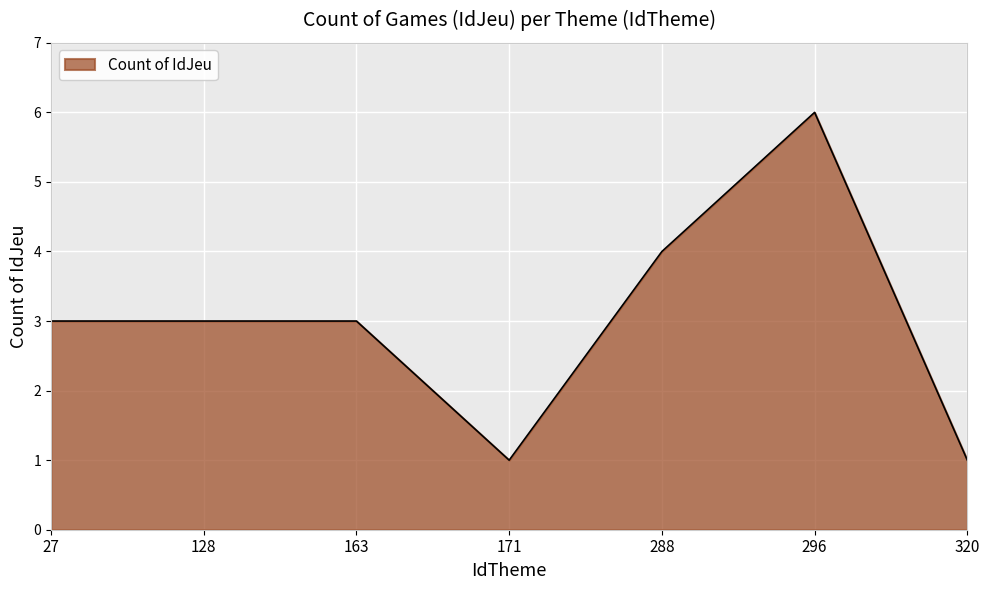

True or false: the data shows 0 at 171.

False